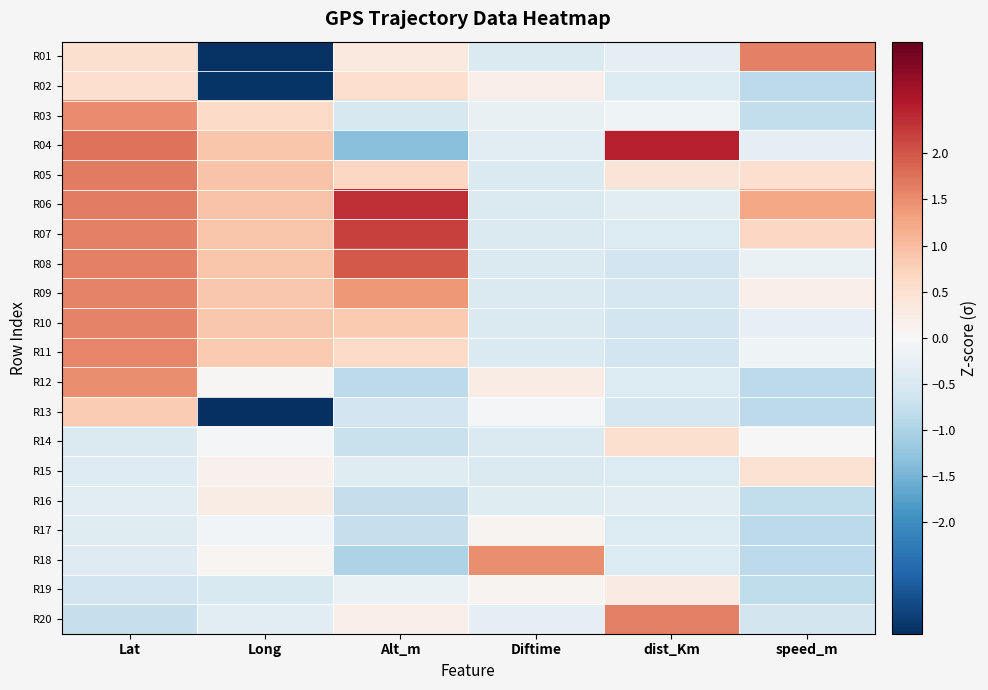

Which has a higher value, speed_m or Long?

speed_m